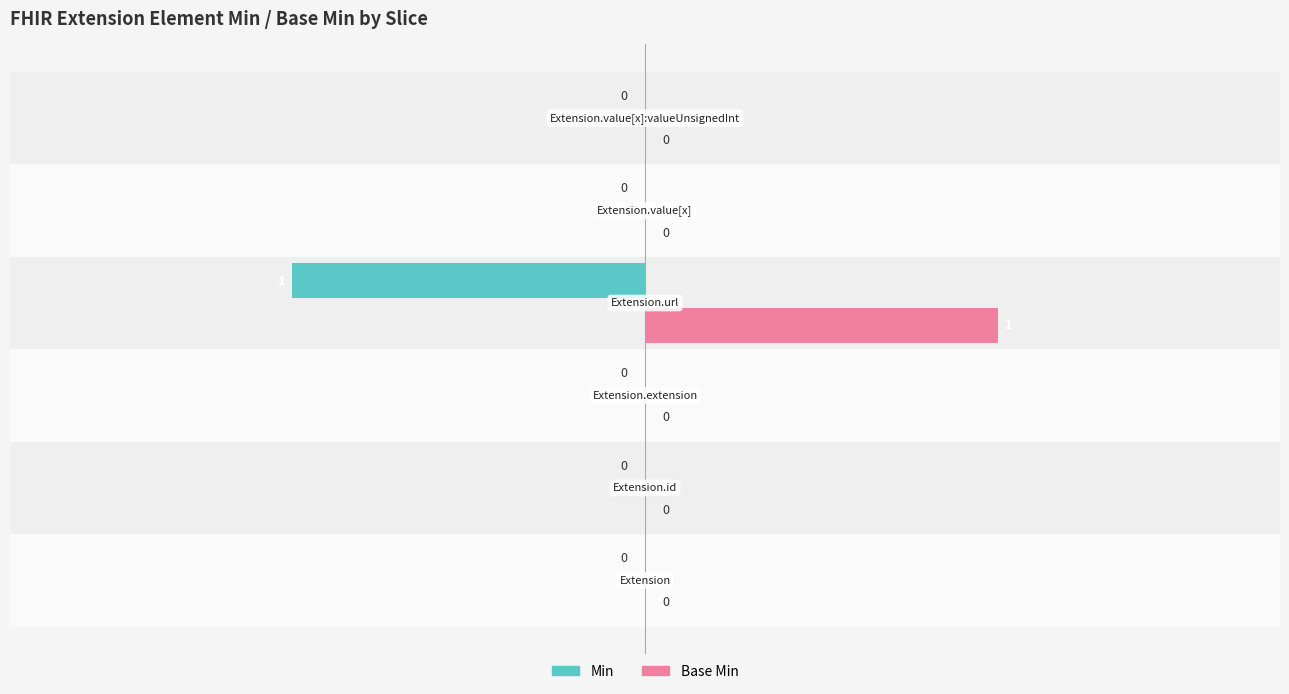

Which series has the largest total across all categories?

Base Min